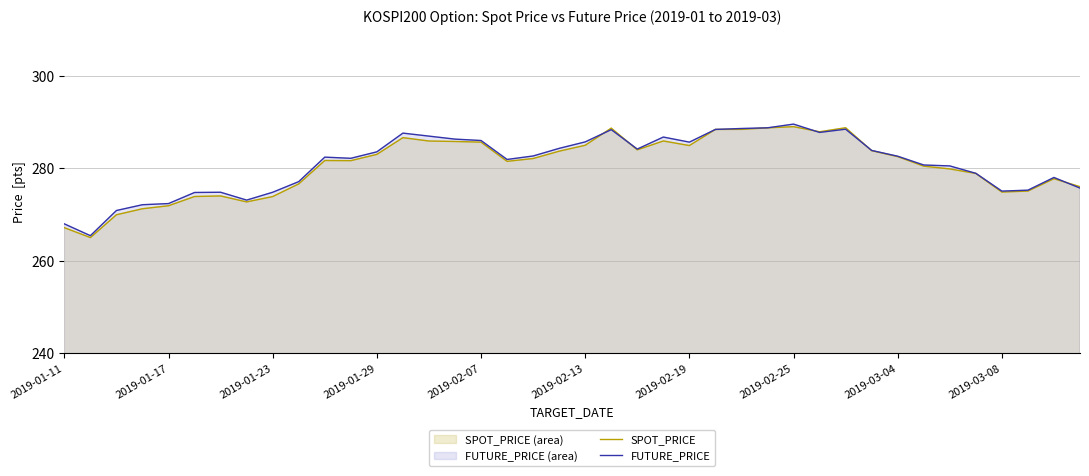

List the series in order of their overall mean, lowest first.

SPOT_PRICE, FUTURE_PRICE